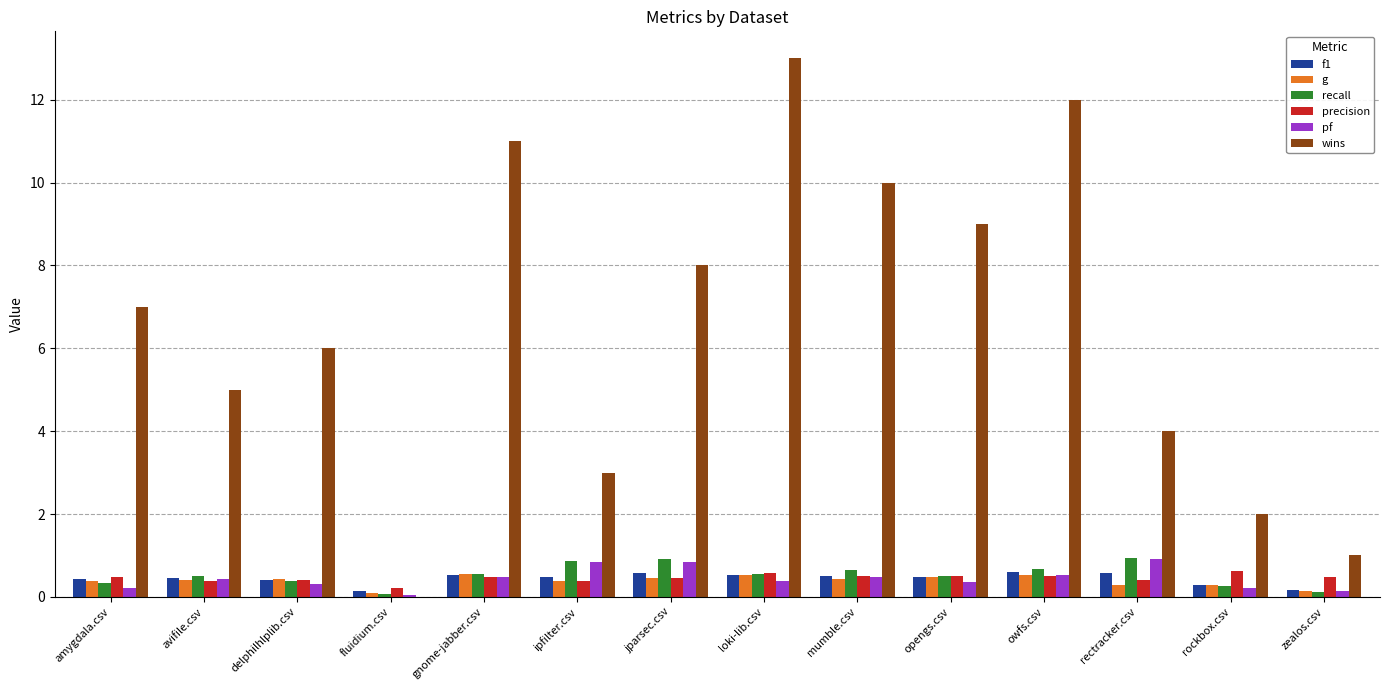

The wins series shows 10.0 at mumble.csv. True or false?

True